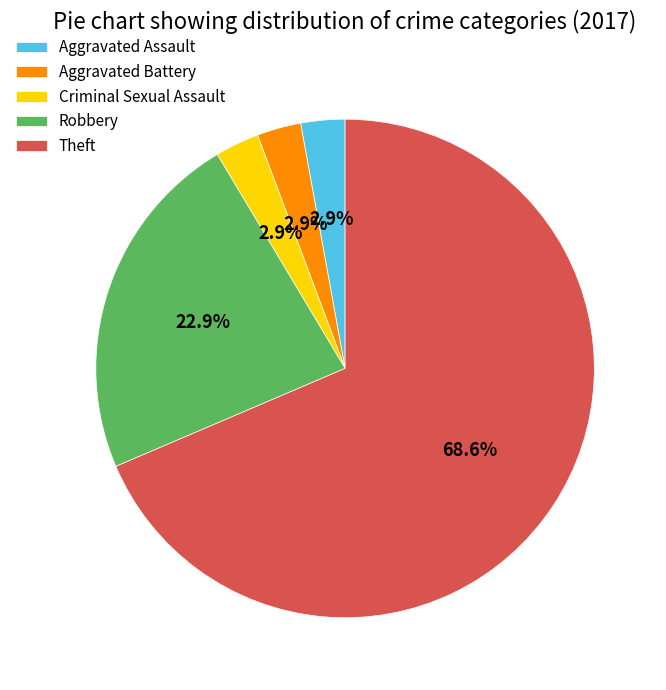

How many segments does this pie chart have?

5